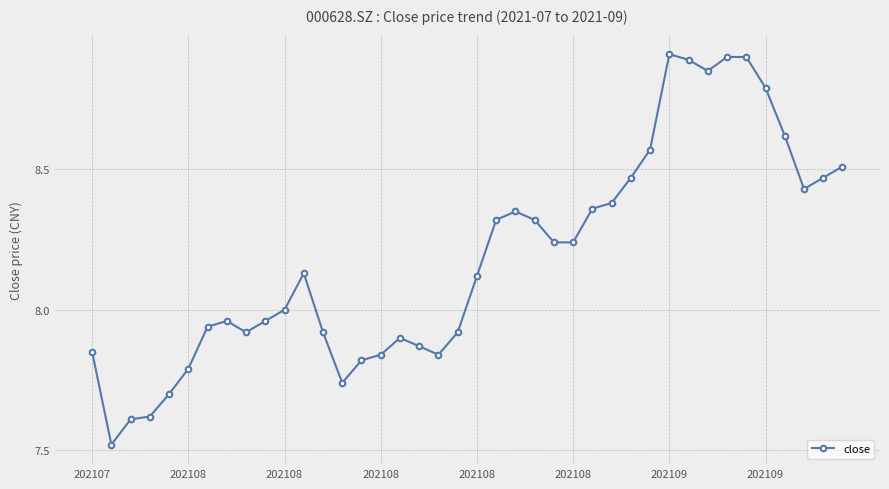

What is the maximum value shown in the chart?

8.9